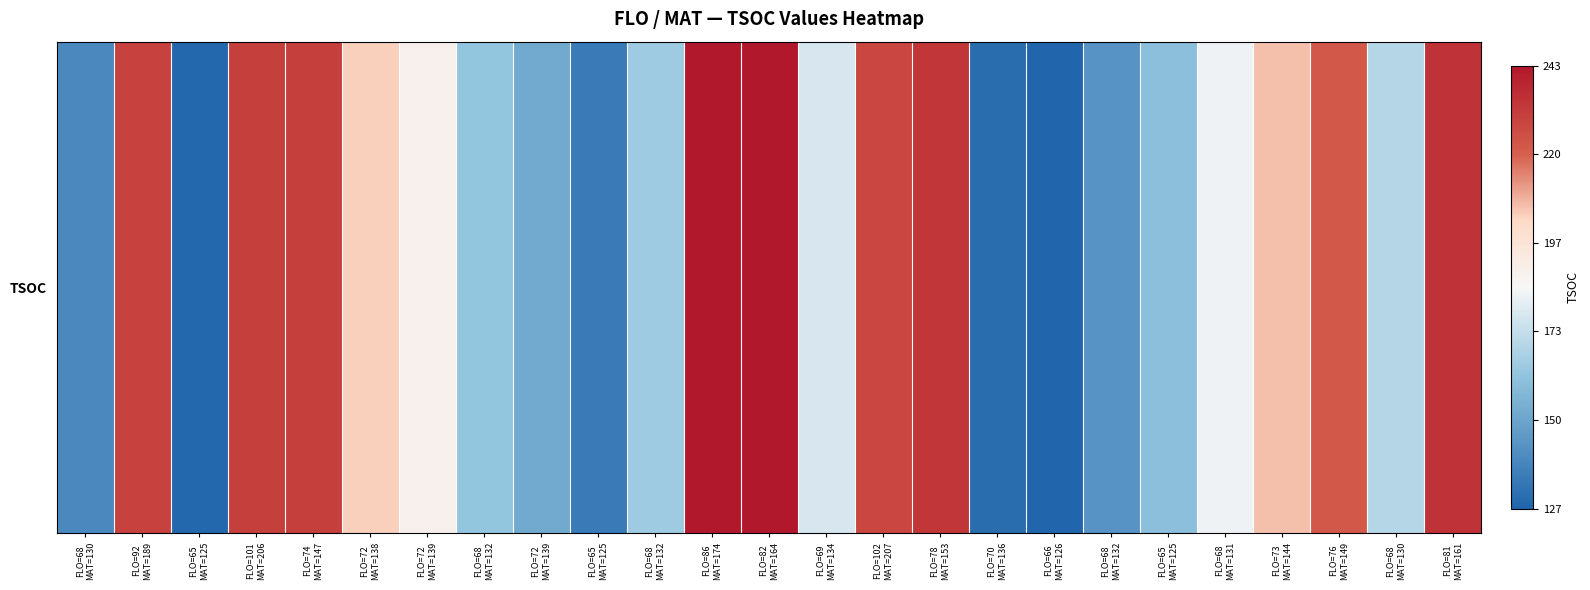

Reading left to right, list all the values displayed in this chart.

140	229	128	230	230	204	189	162	152	135	165	243	243	178	228	233	130	127	144	160	183	206	222	170	234